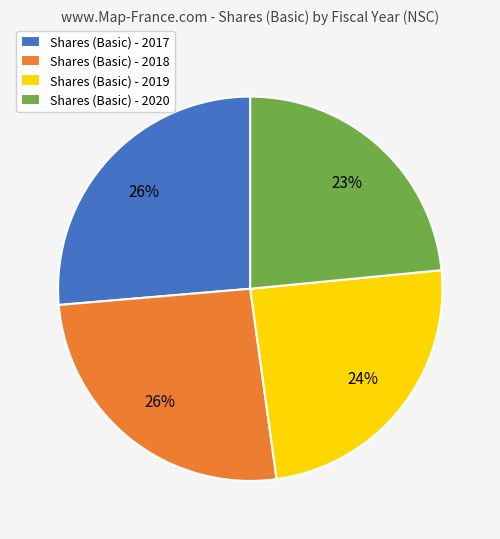

To the nearest percent, what percentage of the pie is Shares (Basic) - 2017?

26%